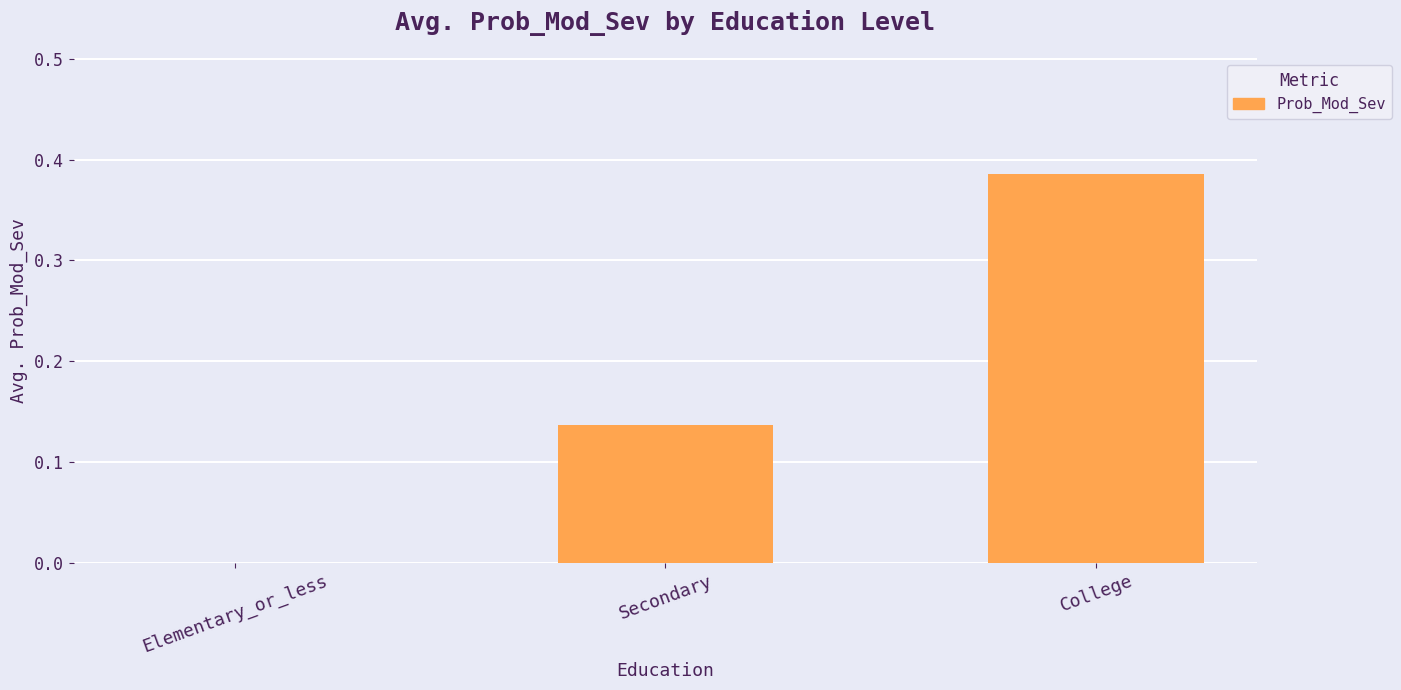

True or false: the data shows 0.0 at Secondary.

False